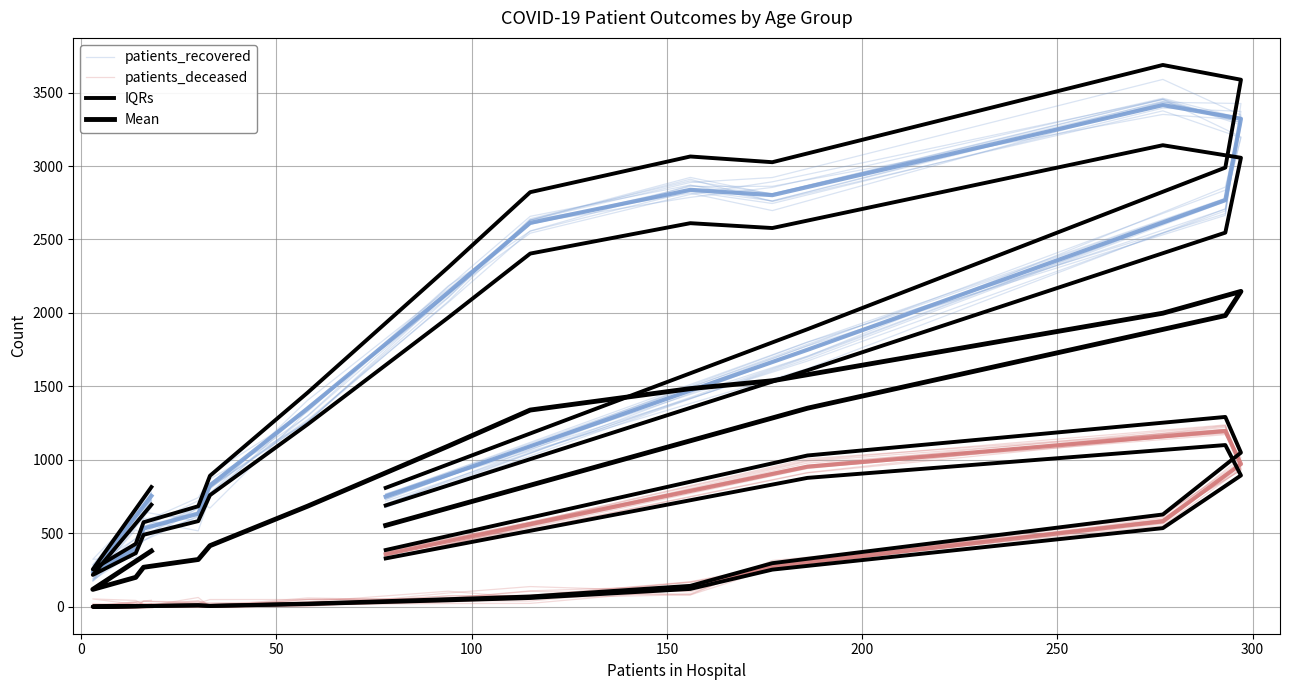

True or false: IQRs and patients_deceased intersect in this chart.

False